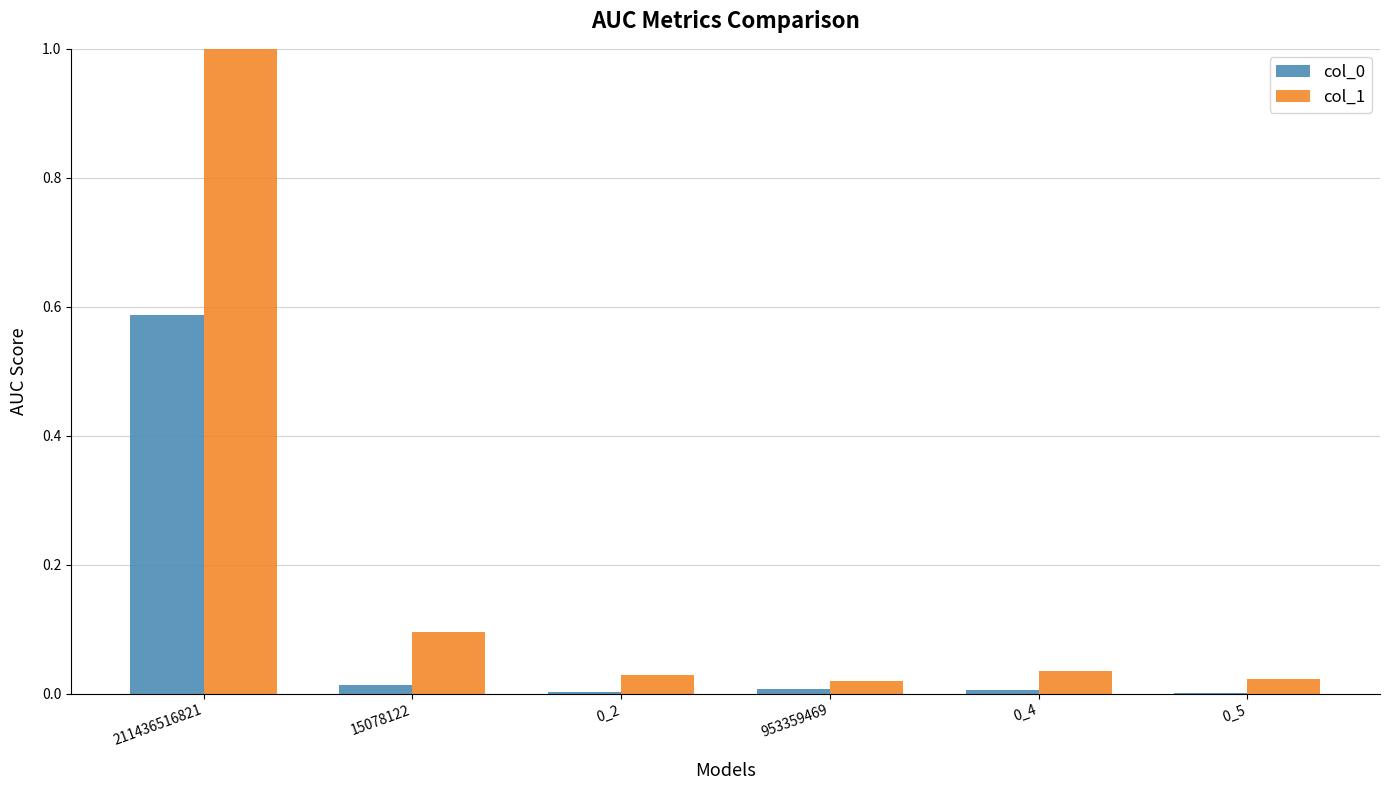

What is the sum of all col_1 values?

1.2